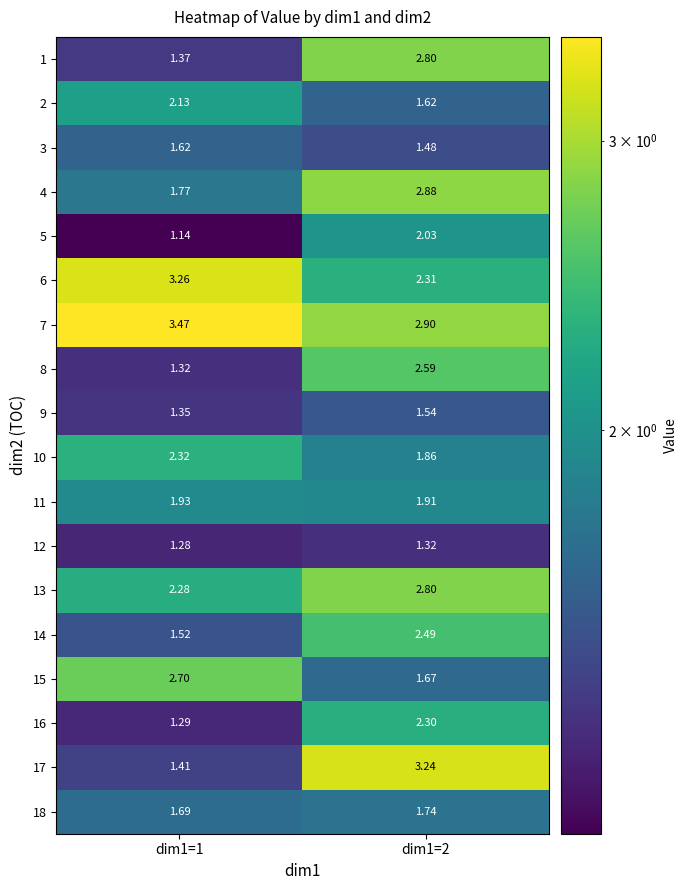

Is the value of 4 at dim1=2 greater than the value of 10 at dim1=2?

Yes